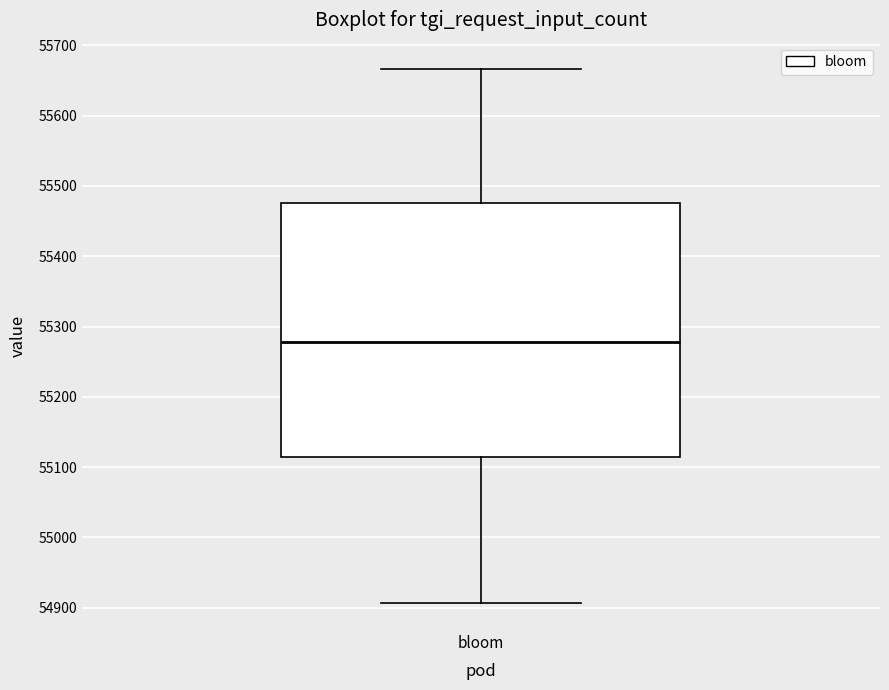

Read this box plot against the y-axis: the position of the median line, the range covered by the box, and the ends of both whiskers. The values are not printed on the chart, so give them approximately, as read against the axis.

median 55280, box 55110 to 55480, whiskers 54910 to 55670